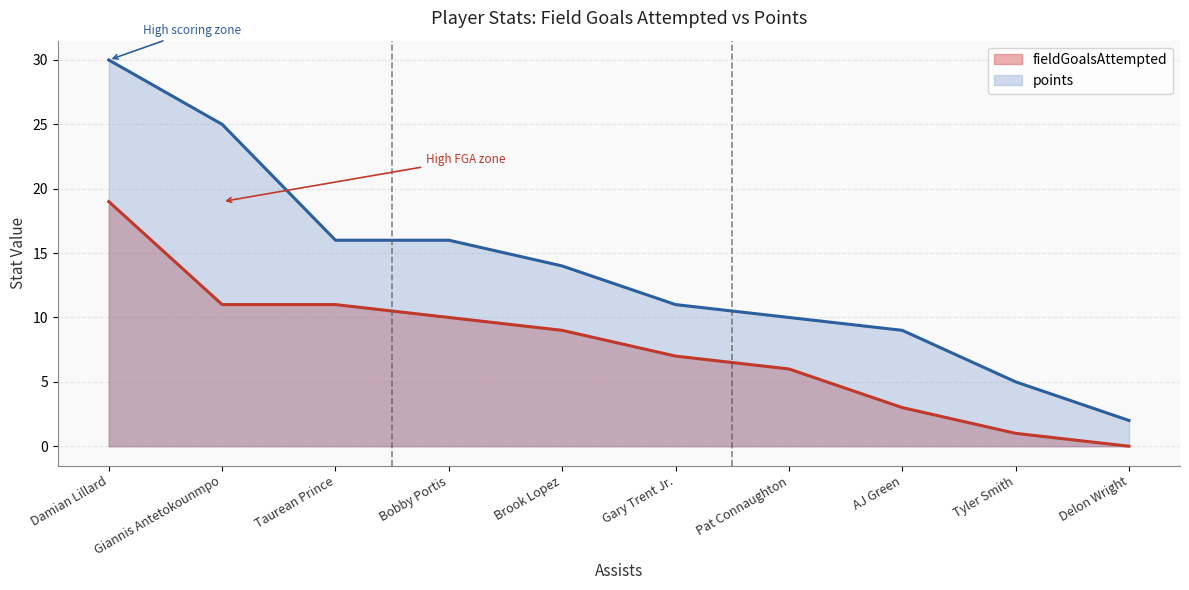

At which category is the sum across all series the highest?

Damian Lillard